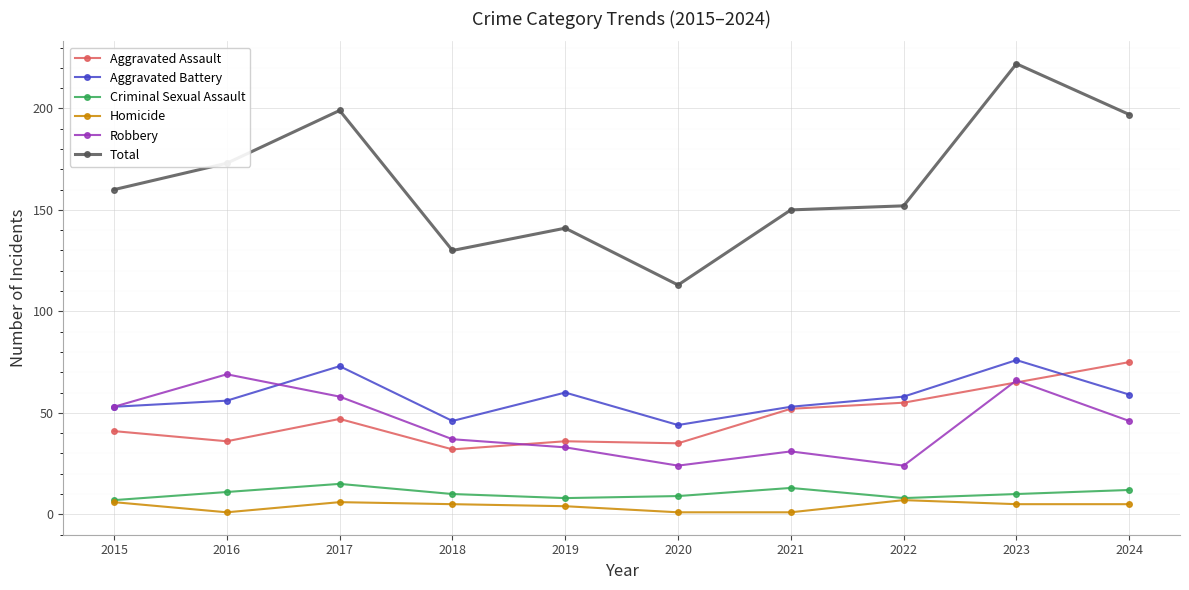

Reading left to right, extract all data points from this chart.

Aggravated Assault: 2015=41	2016=36	2017=47	2018=32	2019=36	2020=35	2021=52	2022=55	2023=65	2024=75
Aggravated Battery: 2015=53	2016=56	2017=73	2018=46	2019=60	2020=44	2021=53	2022=58	2023=76	2024=59
Criminal Sexual Assault: 2015=7	2016=11	2017=15	2018=10	2019=8	2020=9	2021=13	2022=8	2023=10	2024=12
Homicide: 2015=6	2016=1	2017=6	2018=5	2019=4	2020=1	2021=1	2022=7	2023=5	2024=5
Robbery: 2015=53	2016=69	2017=58	2018=37	2019=33	2020=24	2021=31	2022=24	2023=66	2024=46
Total: 2015=160	2016=173	2017=199	2018=130	2019=141	2020=113	2021=150	2022=152	2023=222	2024=197